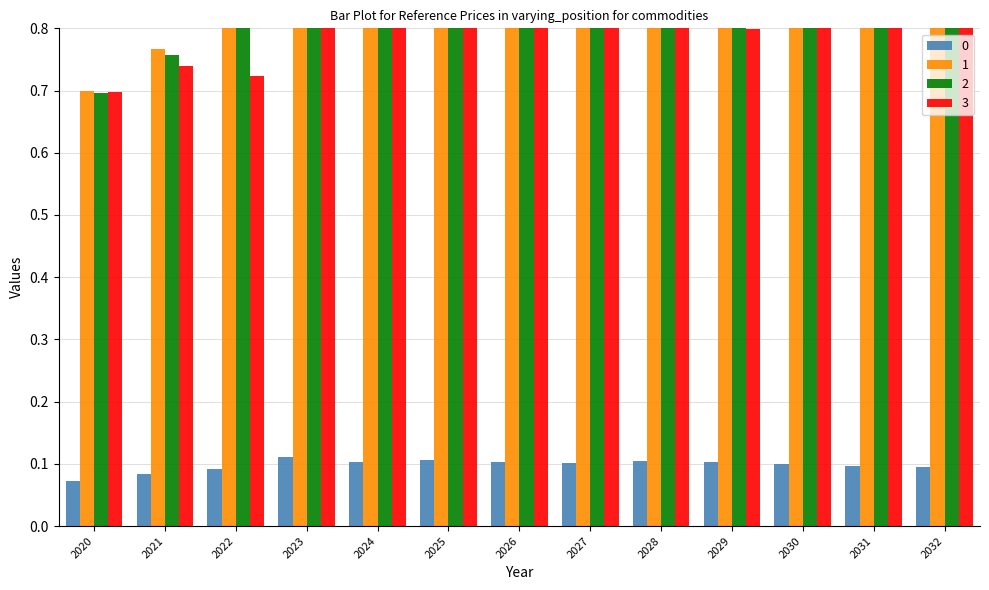

What are all the series names shown in the legend?

0, 1, 2, 3